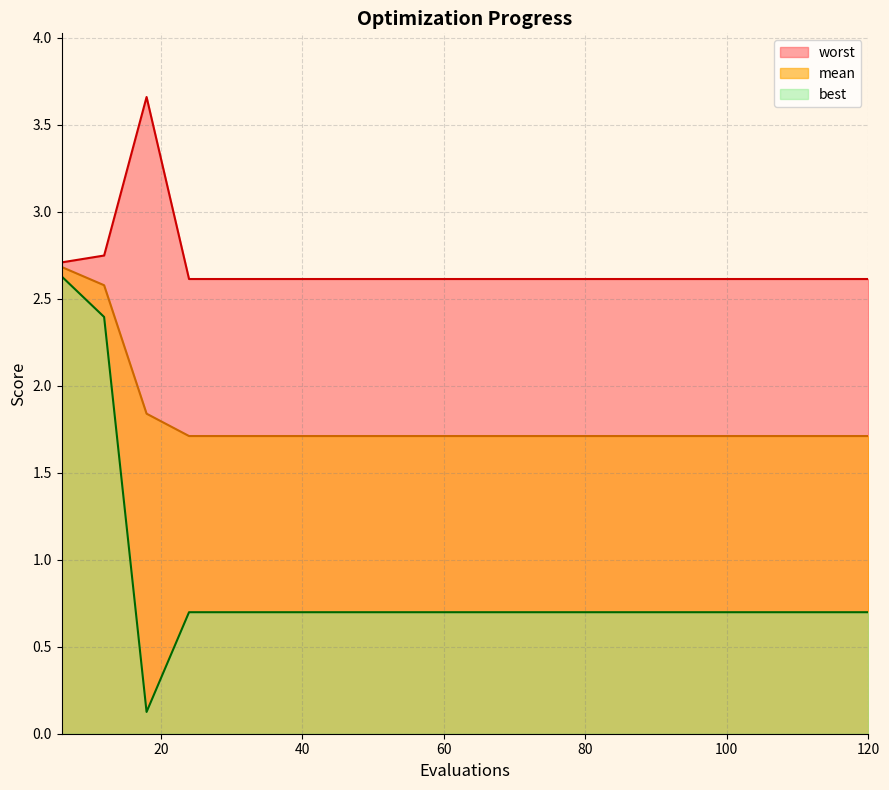

What is the average value of the mean series?

1.8